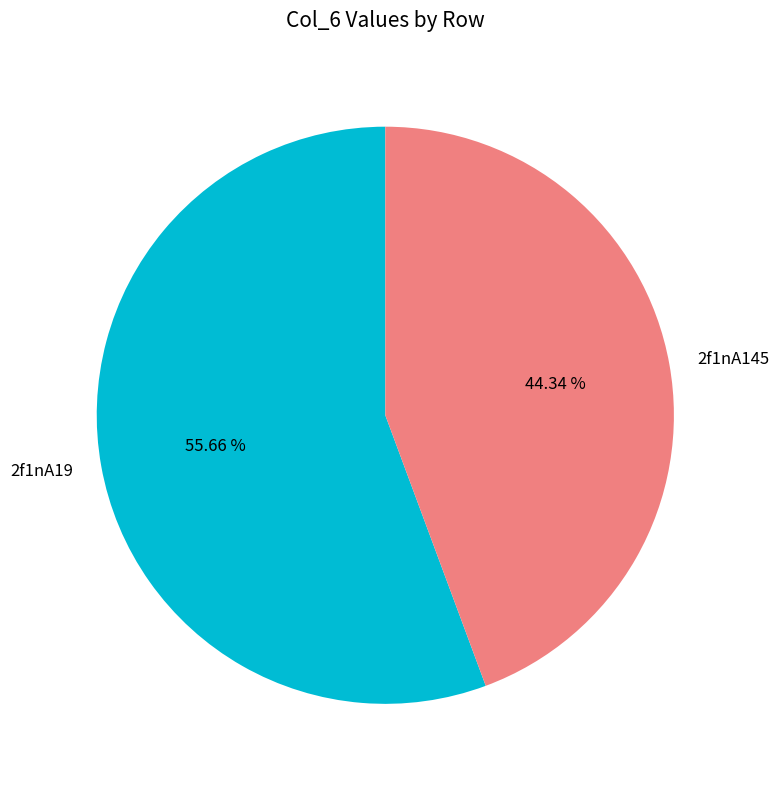

The 2f1nA145 slice represents 44% of the pie. True or false?

True